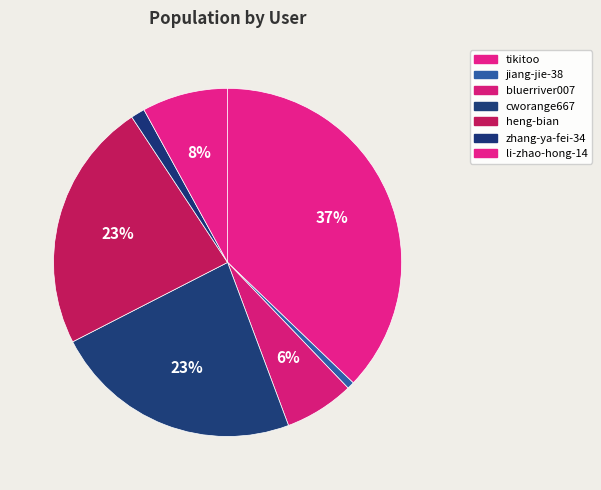

How many slices are in this pie chart?

7